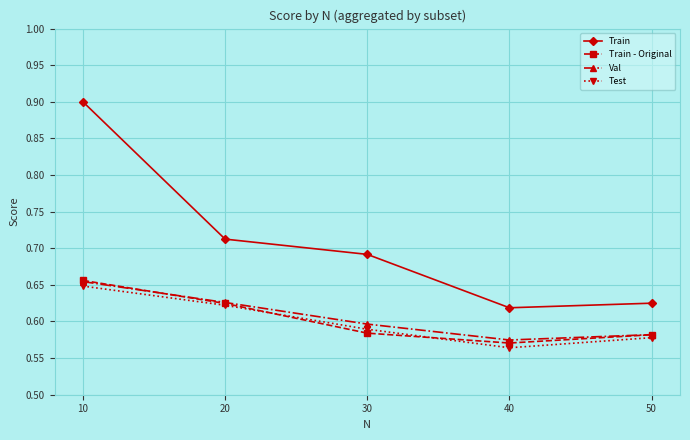

True or false: Train and Val intersect in this chart.

False